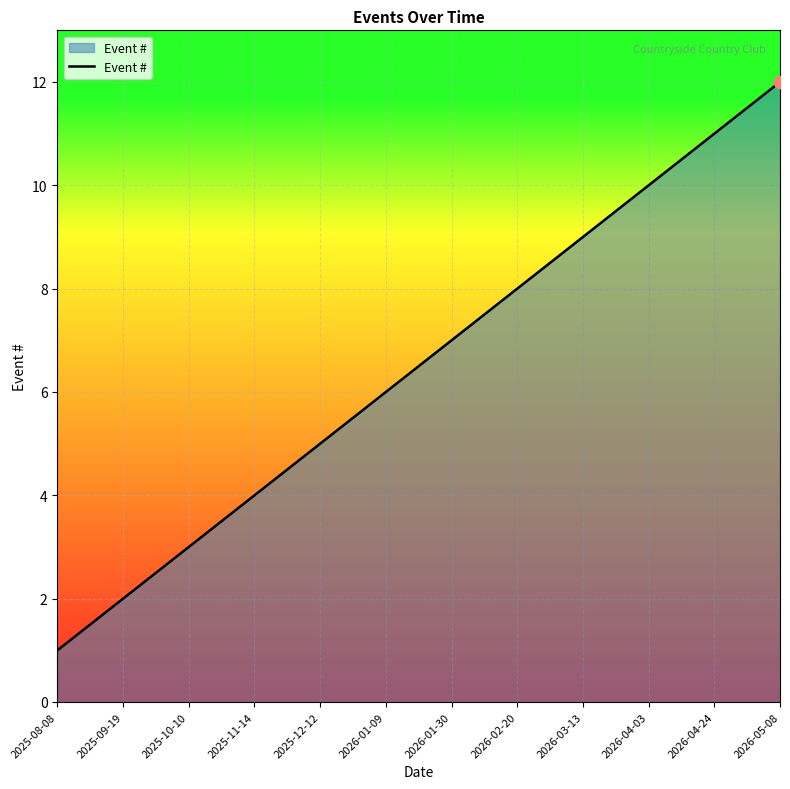

Between 2026-04-24 and 2025-12-12, which is larger?

2026-04-24